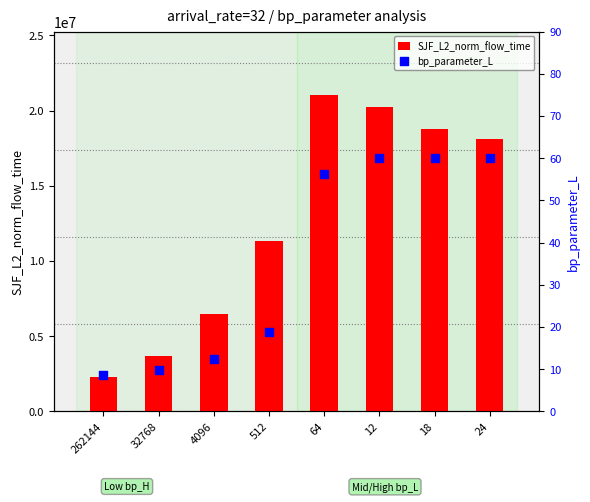

Which series contains the lowest Y value?

bp_parameter_L